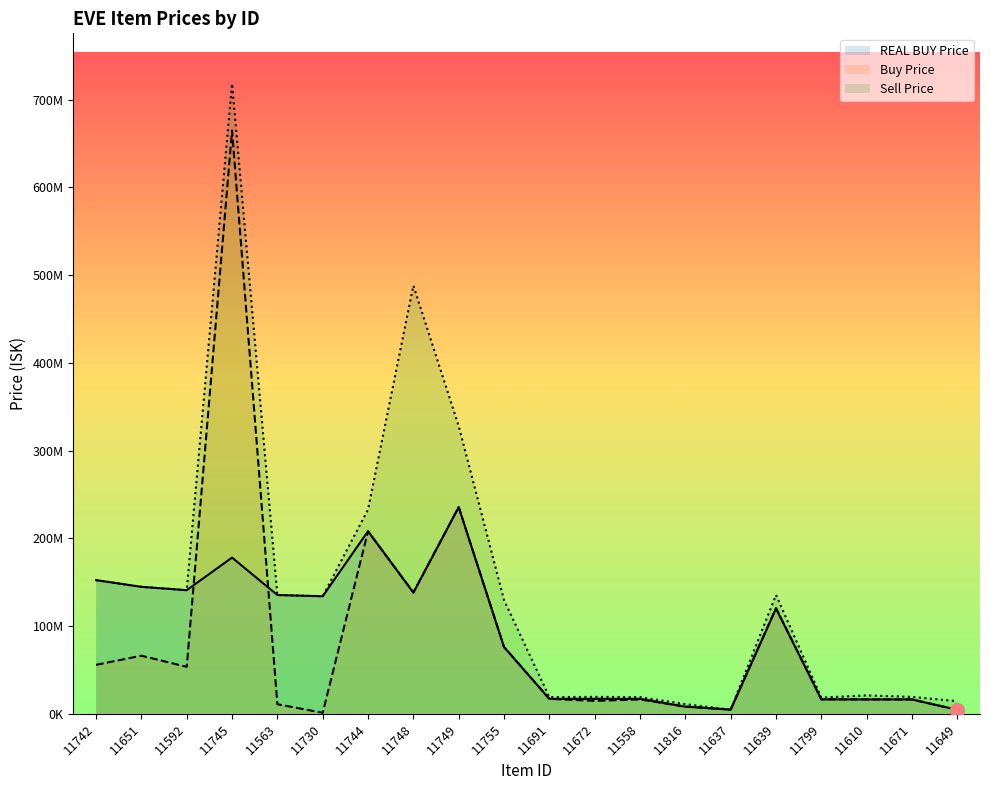

How many categories are shown in the chart?

20